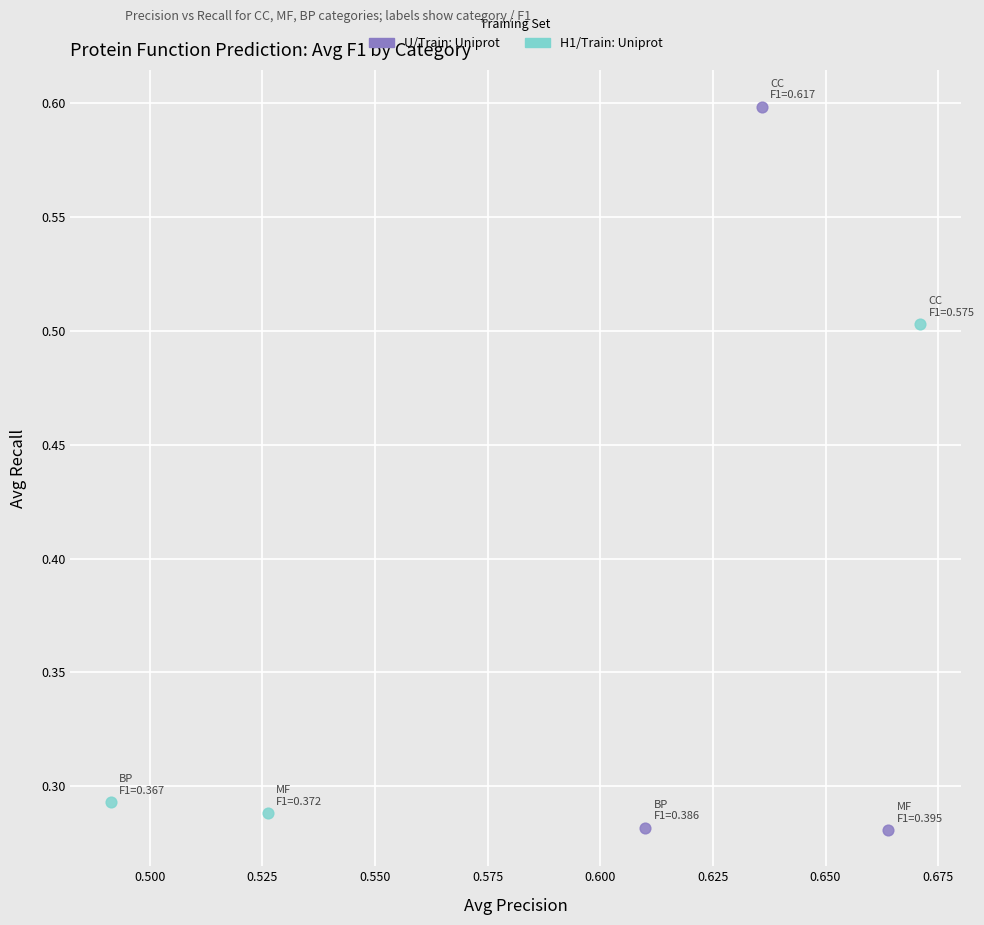

Which series has the largest Y range (max minus min)?

U/Train: Uniprot